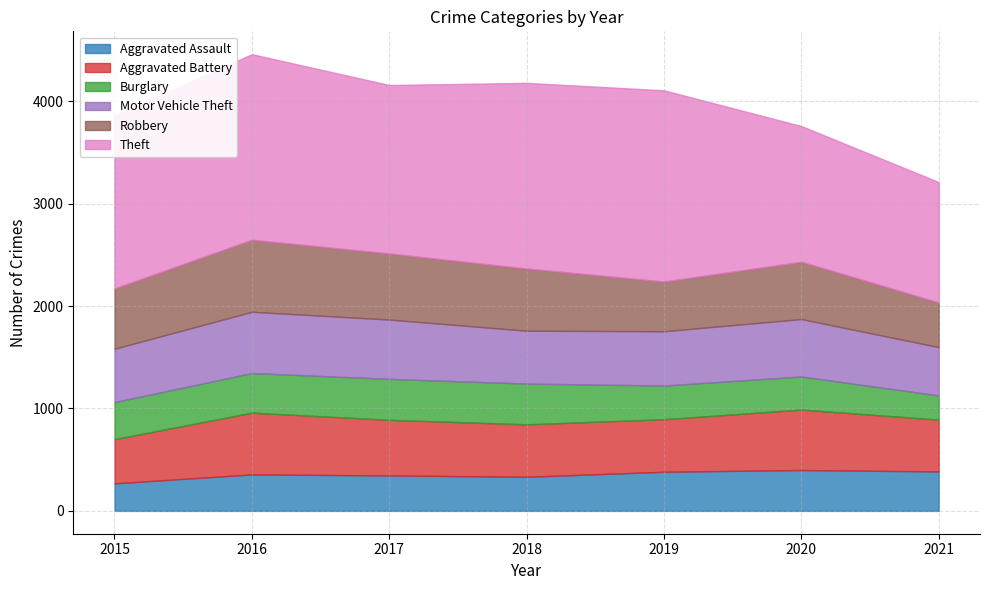

Reading left to right, transcribe all the data shown in this chart.

Aggravated Assault: 269	356	346	333	382	399	385
Aggravated Battery: 431	603	543	512	513	590	506
Burglary: 362	387	400	398	329	323	236
Motor Vehicle Theft: 521	598	579	516	530	561	472
Robbery: 588	703	645	607	485	559	435
Theft: 1689	1812	1645	1813	1867	1325	1176